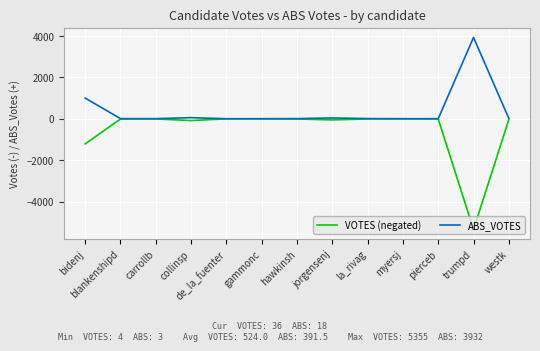

List the series in order of their overall mean, lowest first.

VOTES (negated), ABS_VOTES